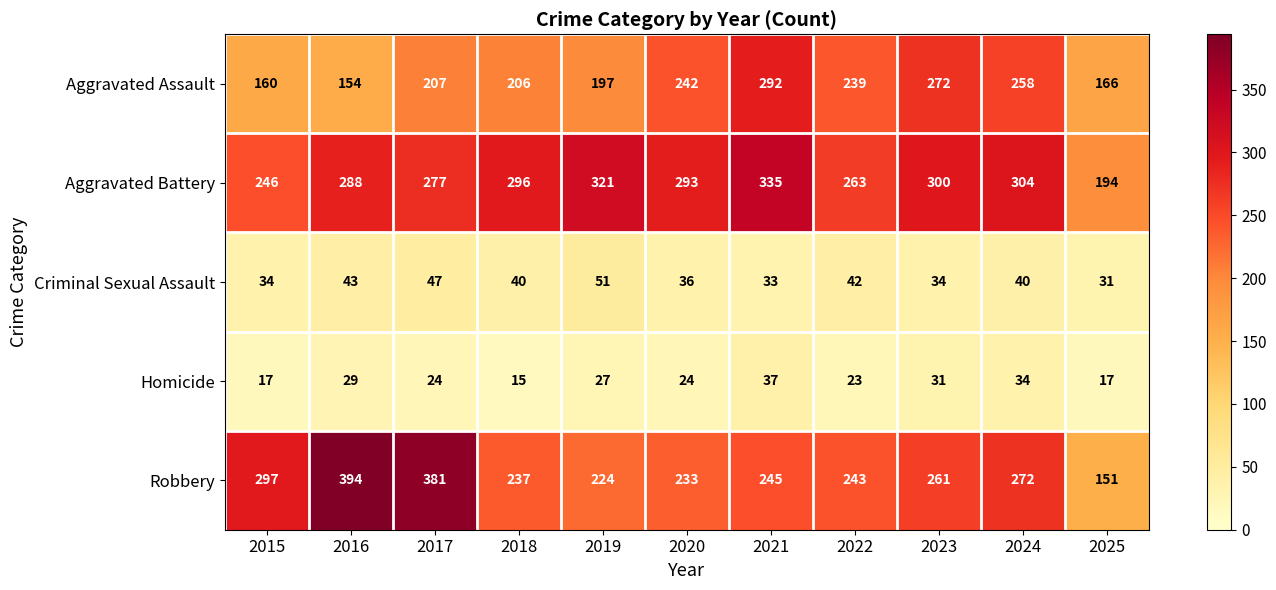

Rank the series at 2022 from lowest to highest value.

Homicide, Criminal Sexual Assault, Aggravated Assault, Robbery, Aggravated Battery